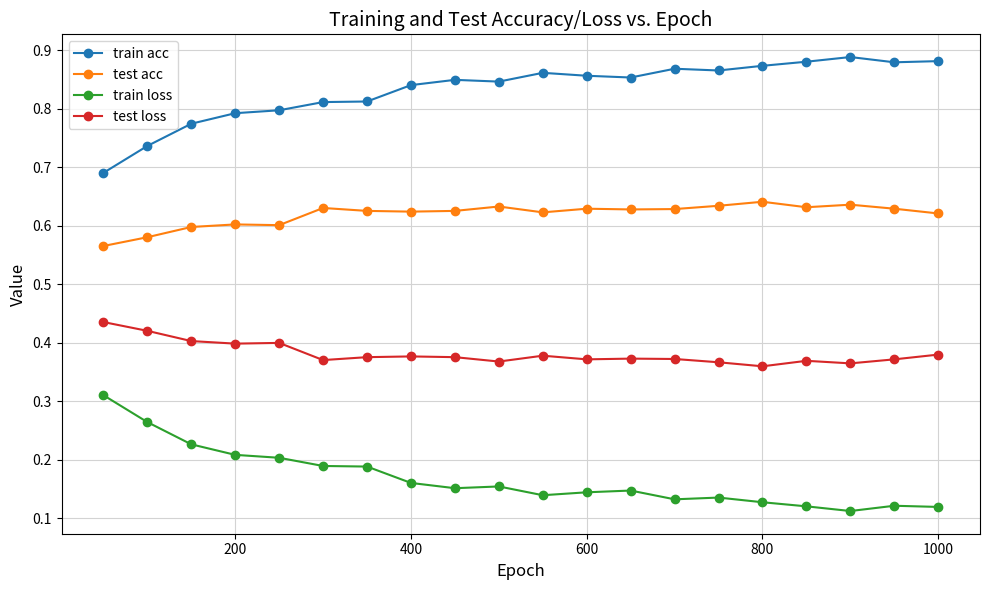

What are all the series names shown in the legend?

train acc, test acc, train loss, test loss